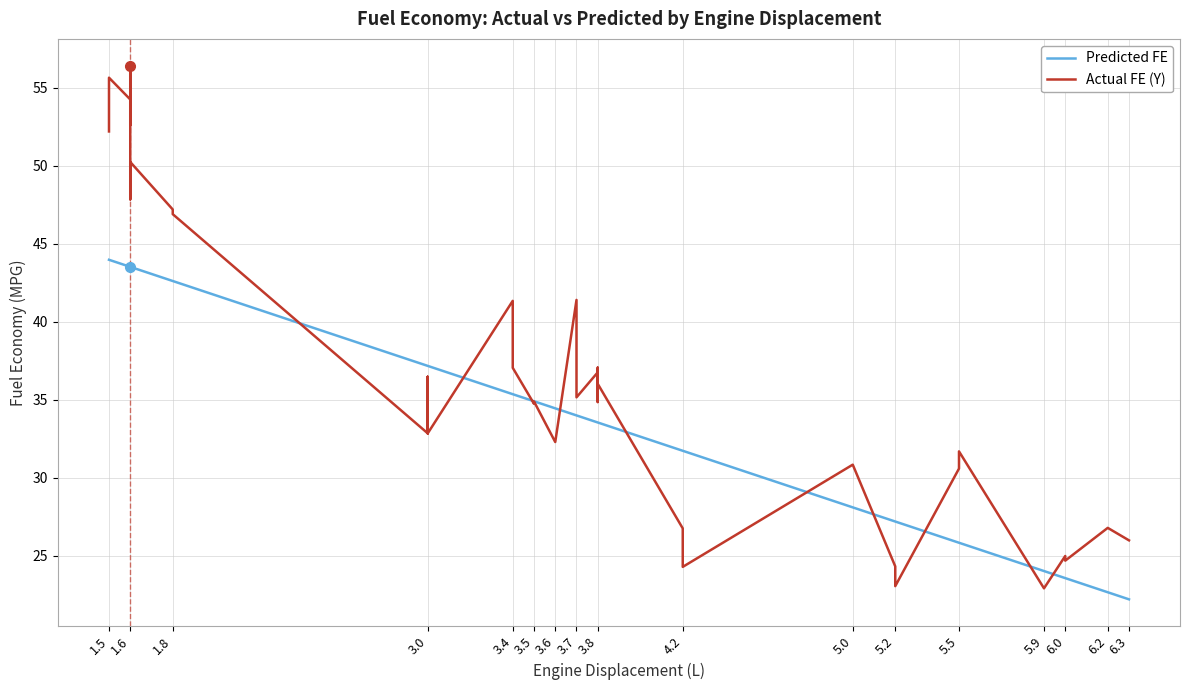

What are all the series names shown in the legend?

Predicted FE, Actual FE (Y)